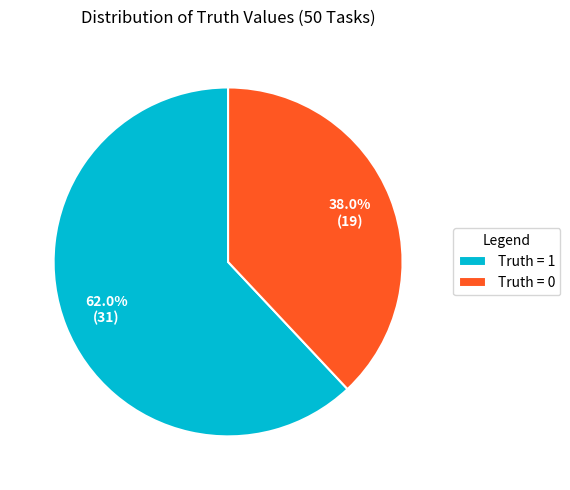

Count the number of slices in the pie.

2